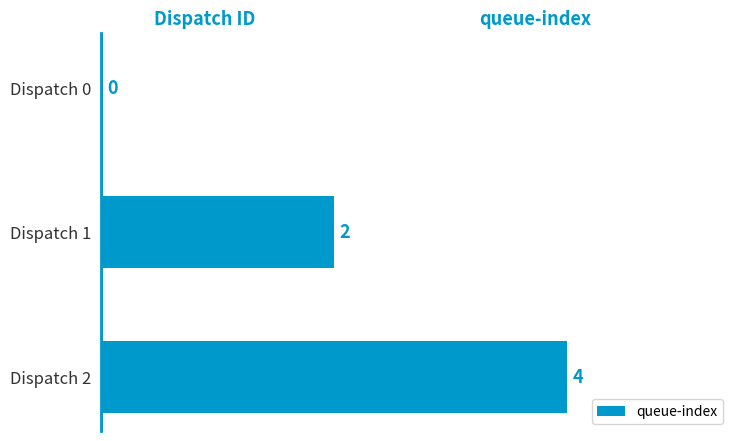

Reading top to bottom, what are all the values shown in this chart?

Dispatch 0=0	Dispatch 1=2	Dispatch 2=4